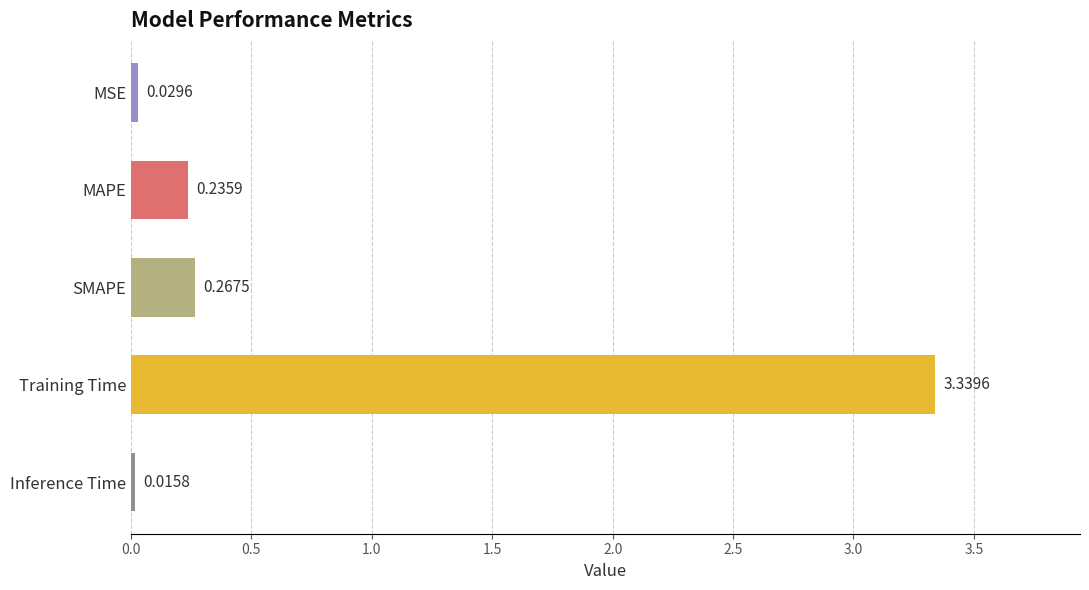

List the labels in order of value, smallest first.

Inference Time, MSE, MAPE, SMAPE, Training Time